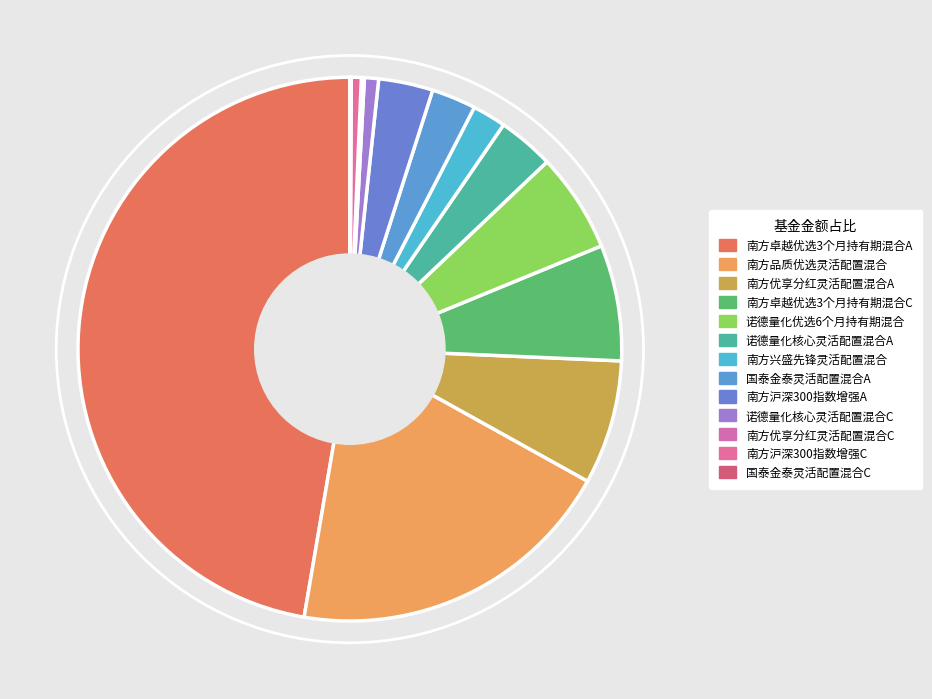

To the nearest percent, what portion does 南方优享分红灵活配置混合A represent?

7%